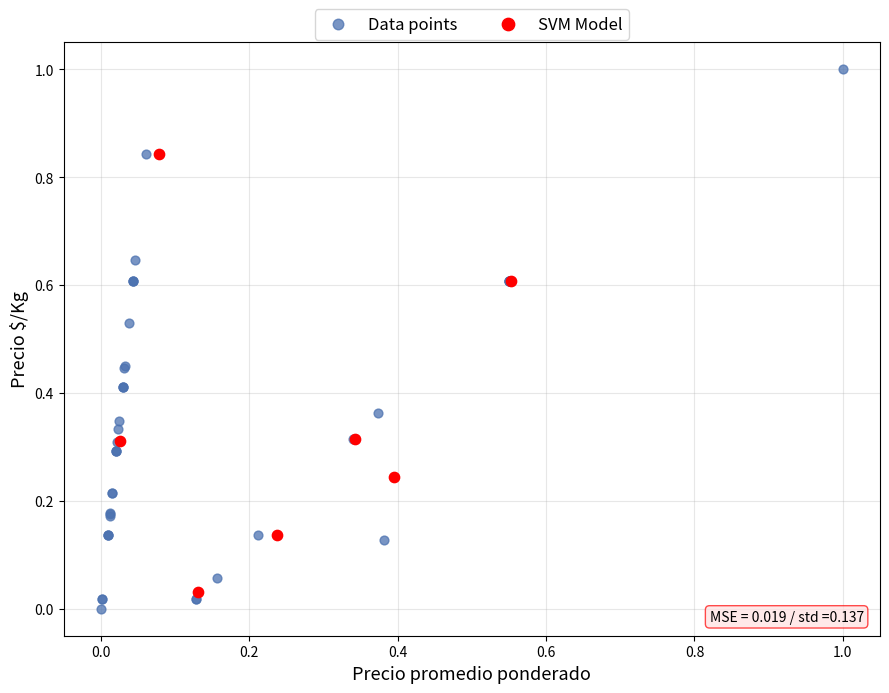

Which series has the largest Y range (max minus min)?

Data points